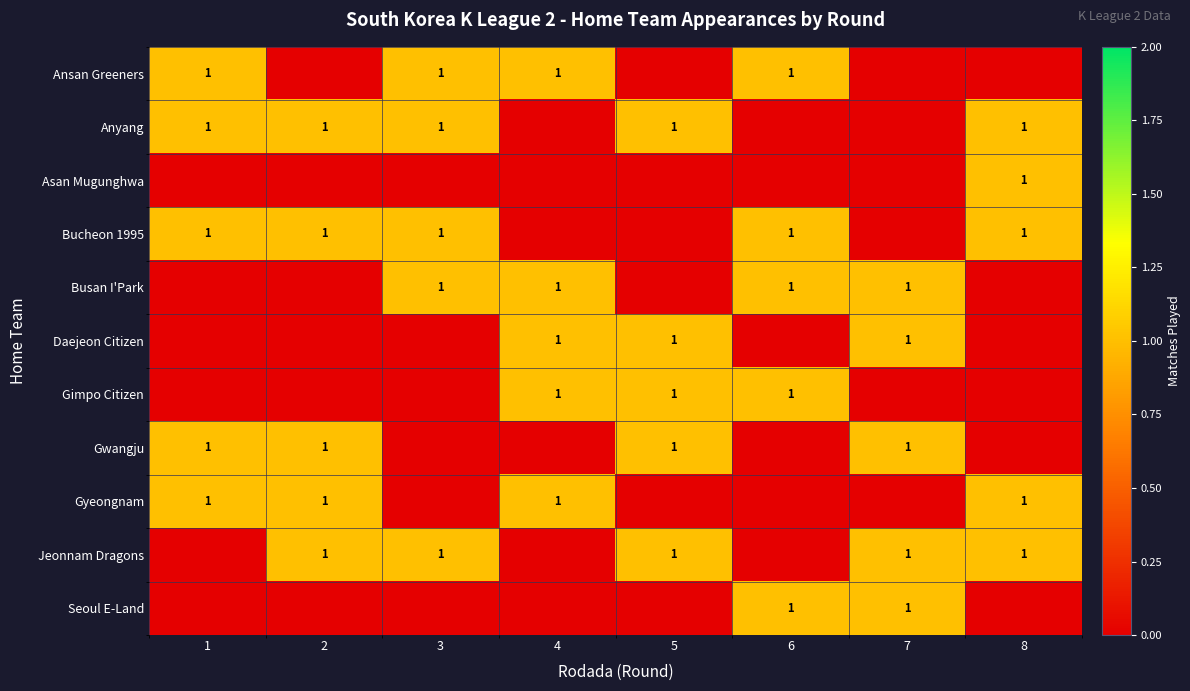

What is the total value across all series at 1?

5